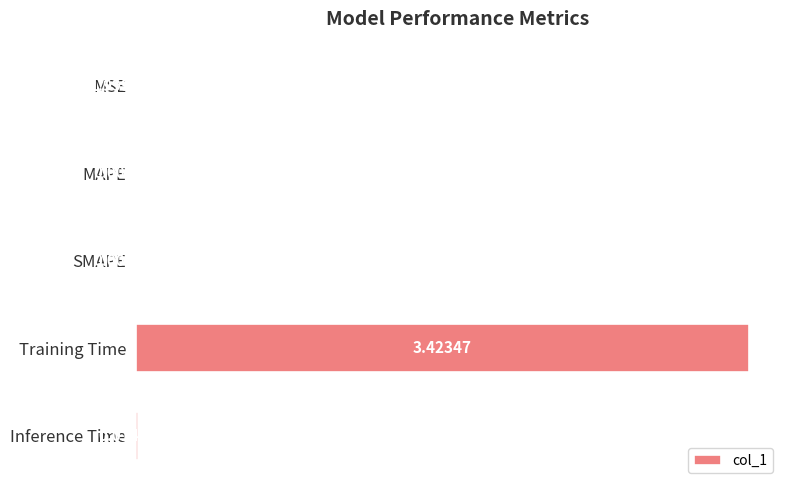

At which label is the value closest to 1?

Inference Time